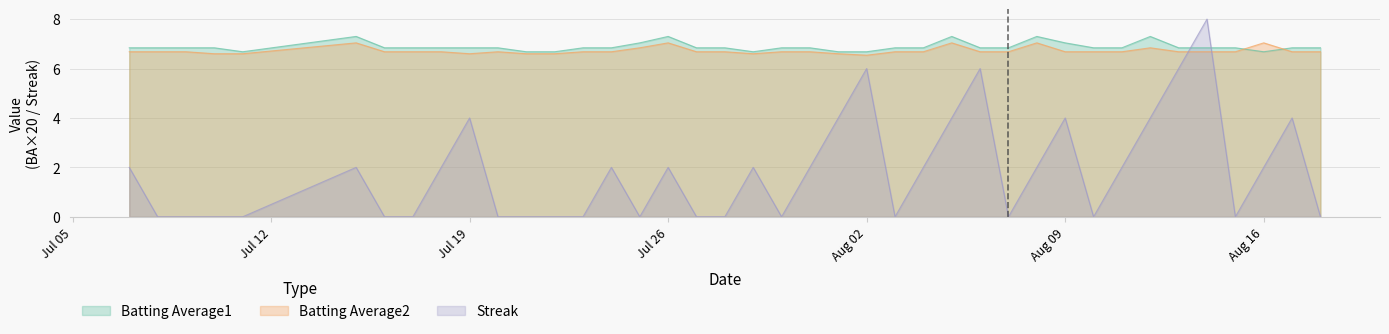

Does the chart have visible grid lines?

Yes